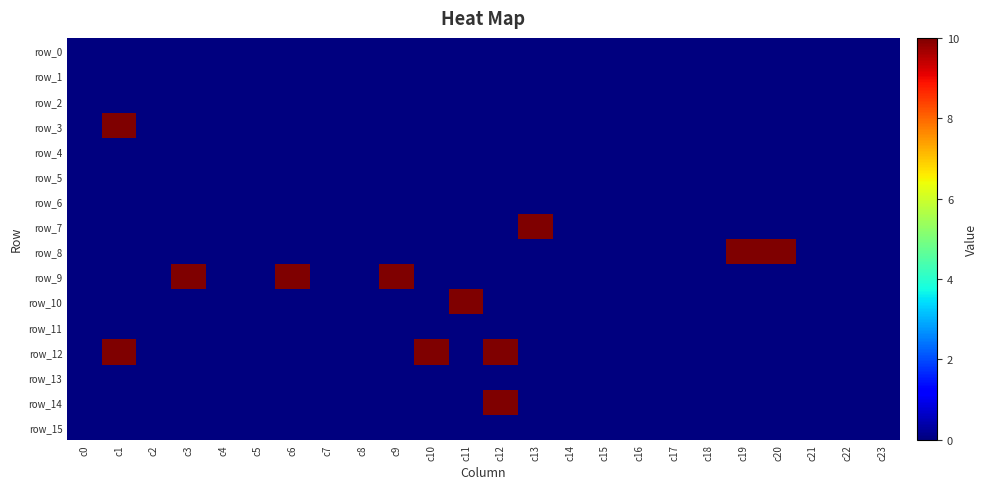

List the series in order of their peak value, lowest first.

row_0, row_1, row_2, row_4, row_5, row_6, row_11, row_13, row_15, row_3, row_7, row_8, row_9, row_10, row_12, row_14